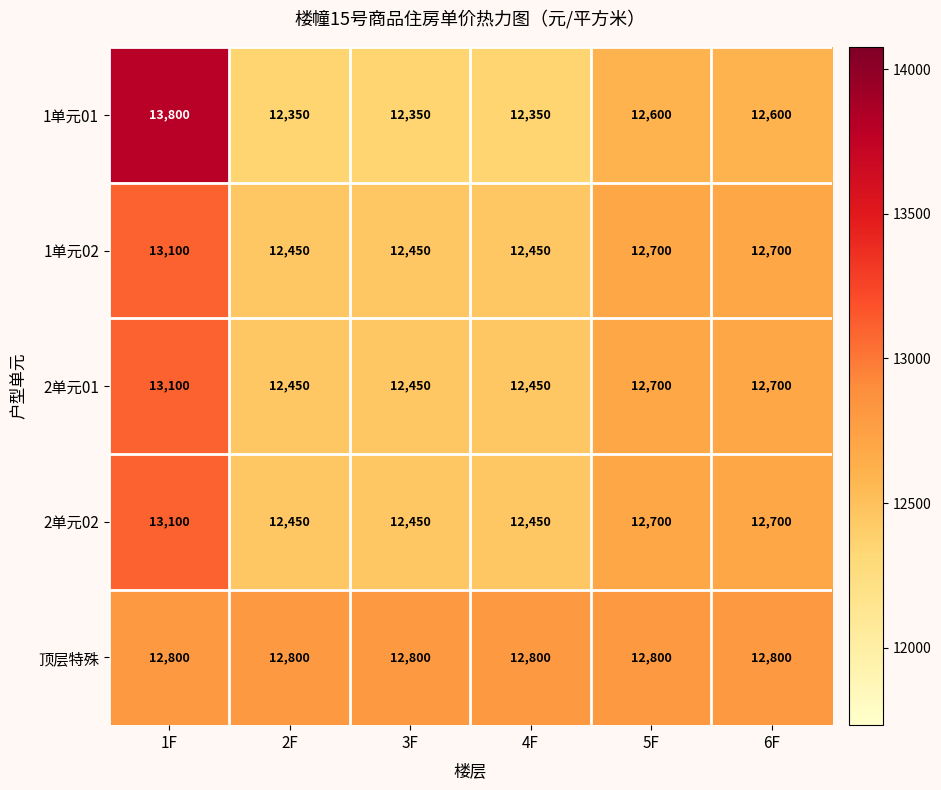

What is the difference between the maximum and second lowest values in the 1单元01 series?

1450